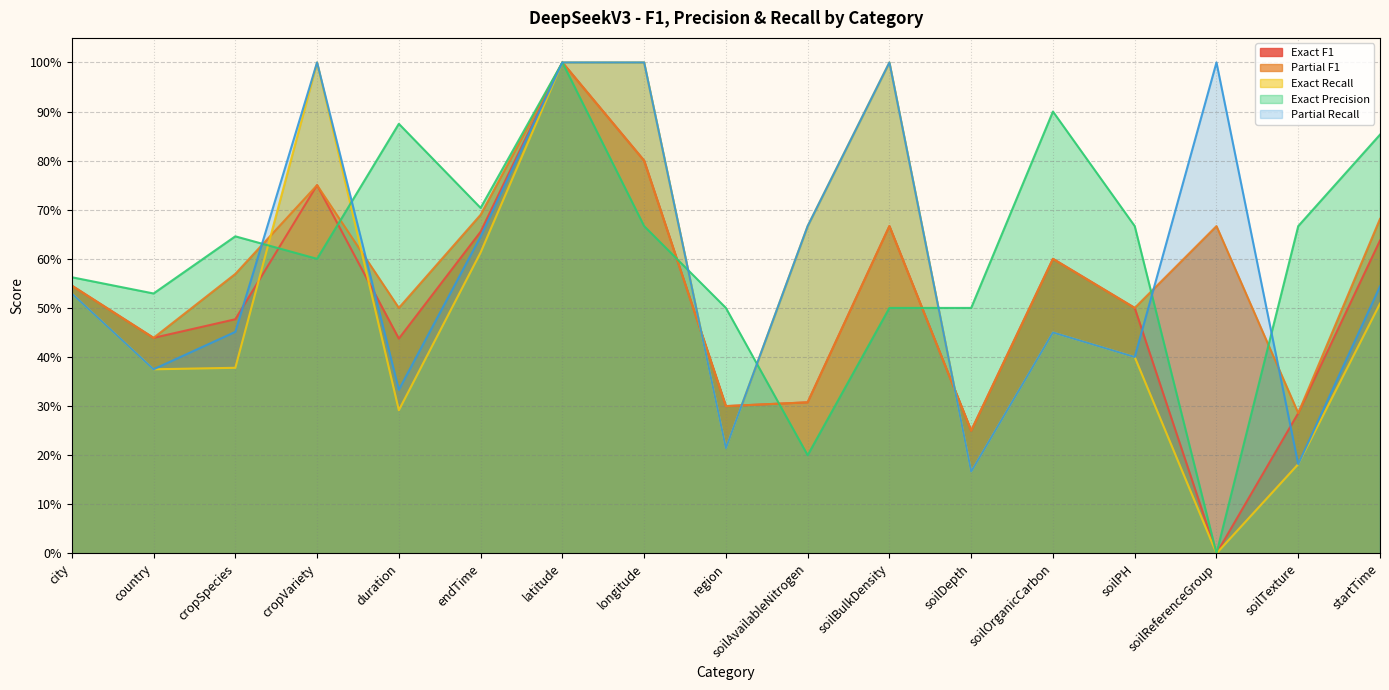

At which category does Exact Precision reach its first local valley?

country